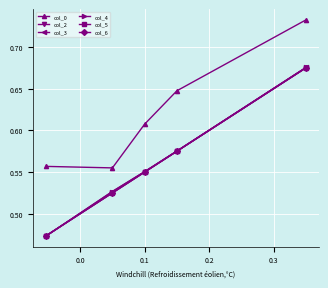

True or false: col_0 and col_5 intersect in this chart.

False